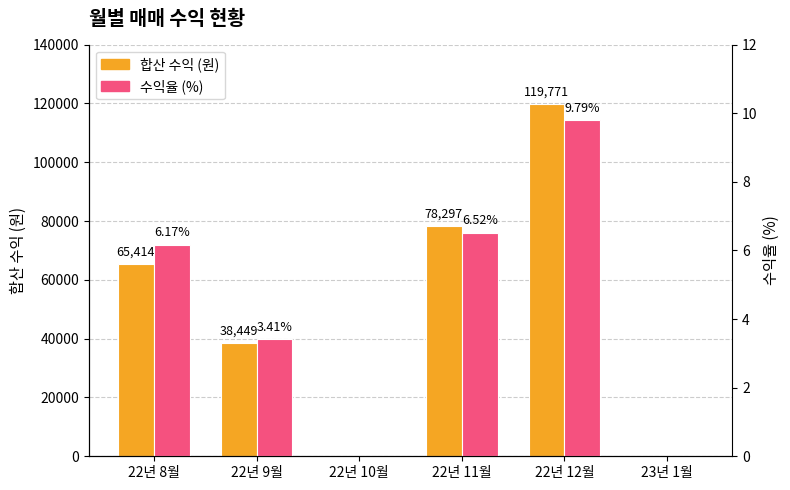

How many groups of bars are there?

6